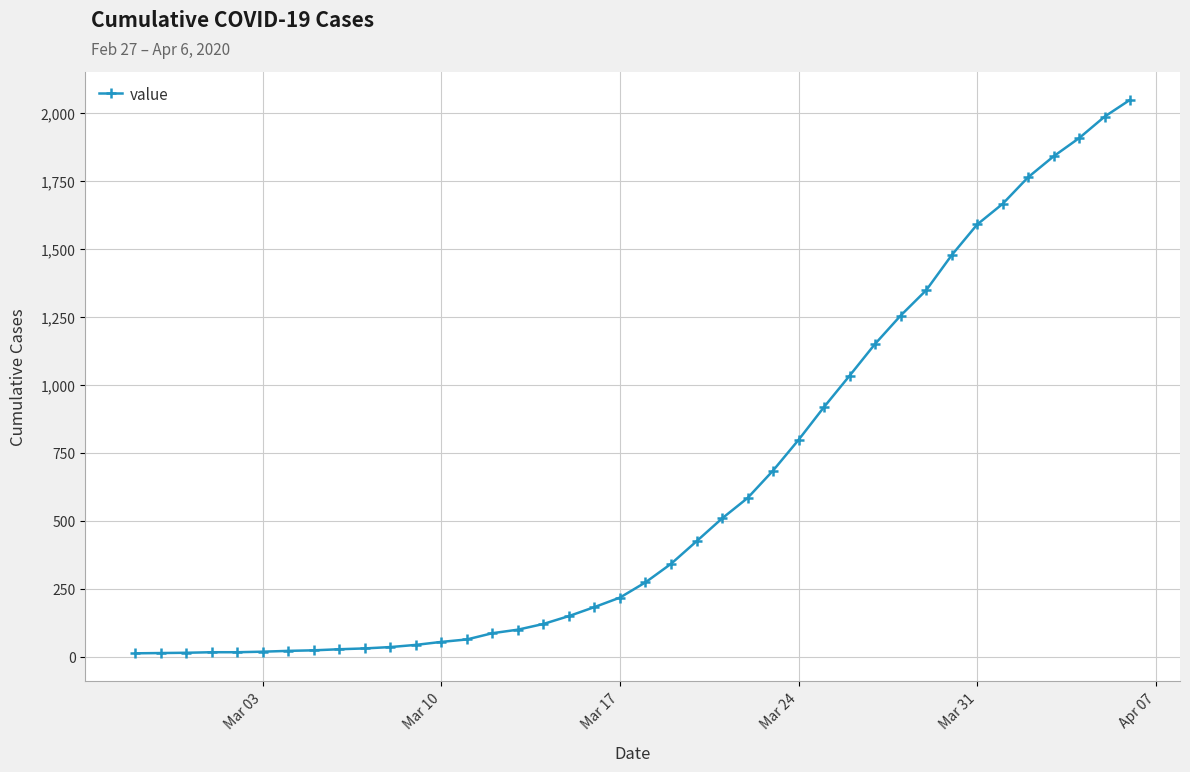

What is the average value?

622